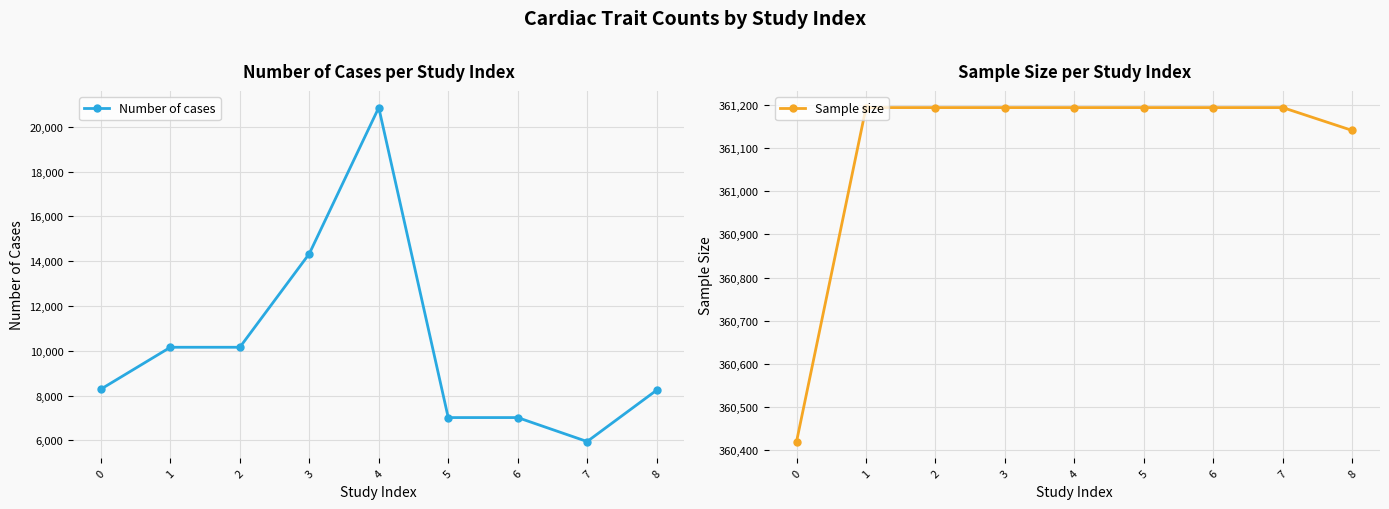

How many lines are shown in the chart?

2